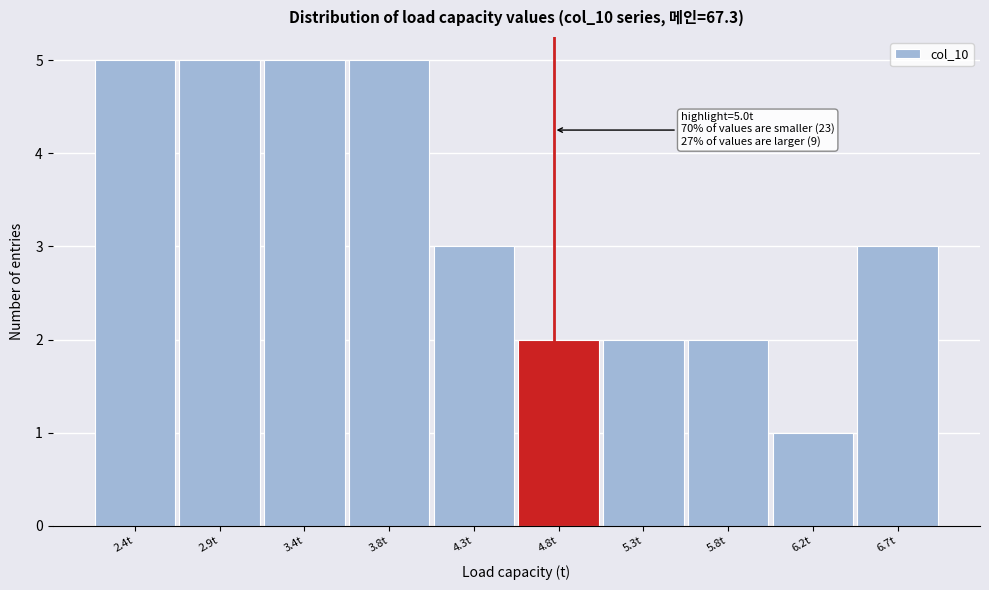

Reading left to right, what are all the values shown in this chart?

5	5	5	5	3	2	2	2	1	3